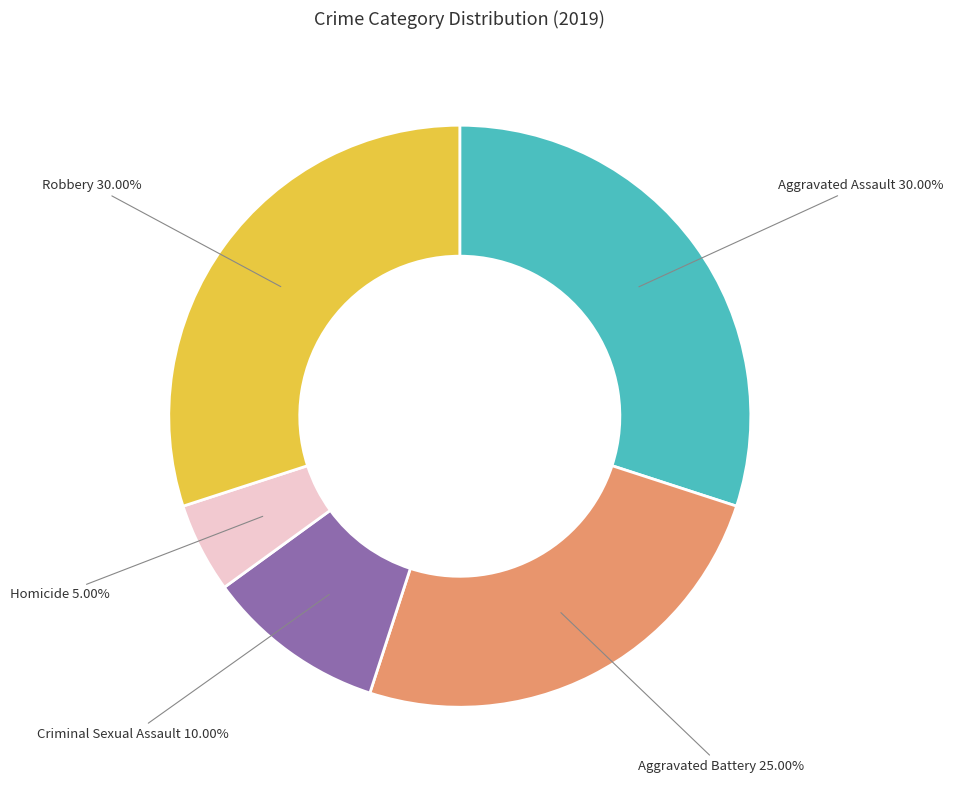

To the nearest percent, what is the average slice percentage?

20%